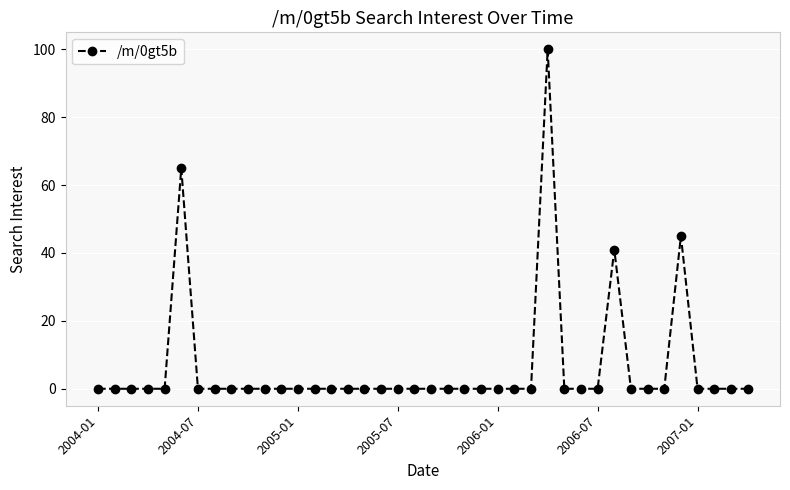

What is the difference between the second highest and minimum values?

65